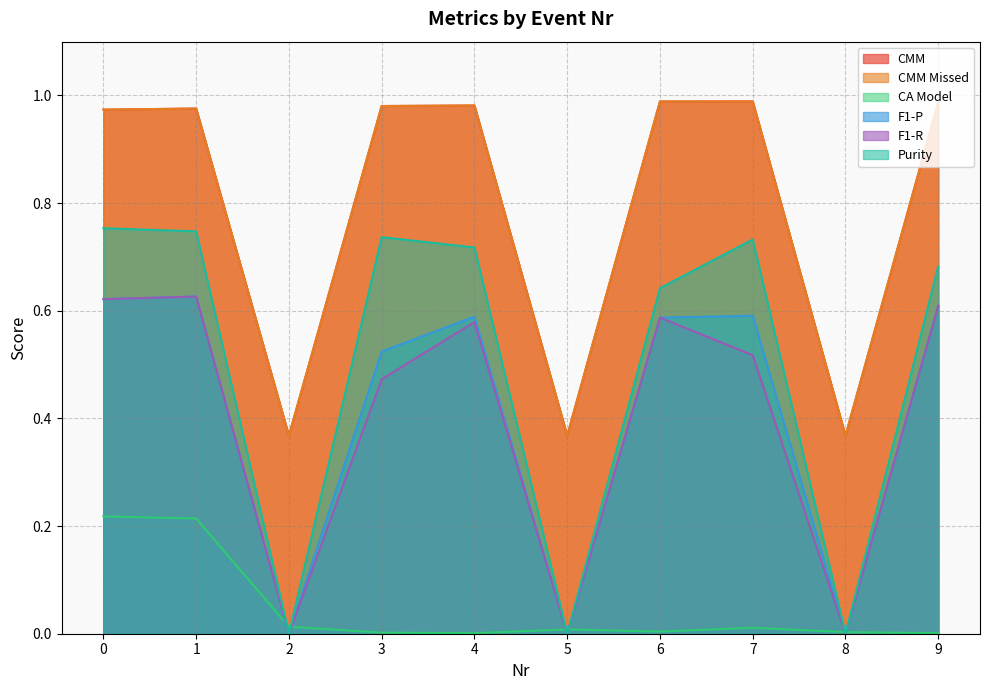

The value of CMM Missed at 7 is 1.5. True or false?

False